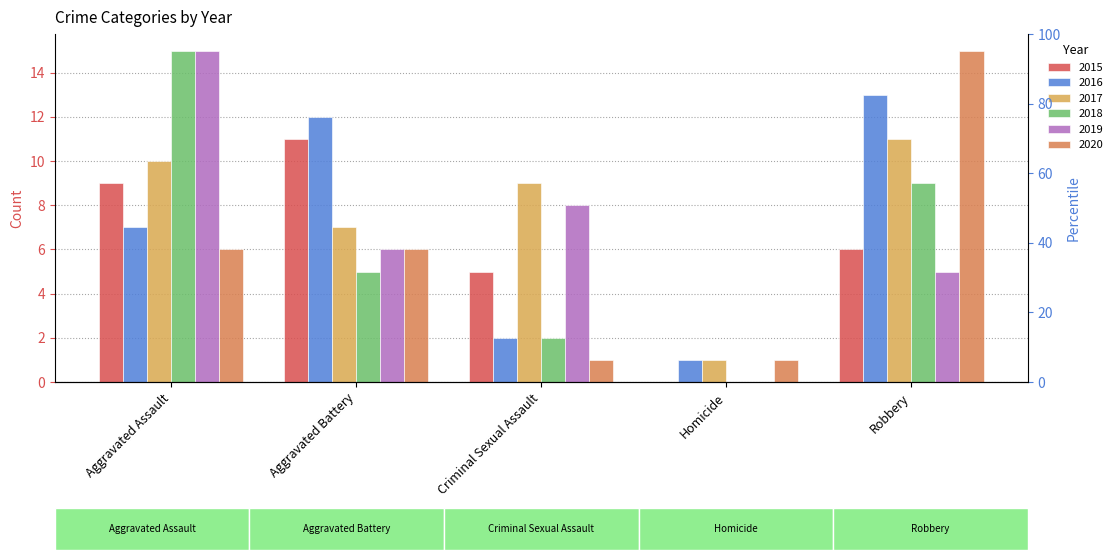

True or false: 2019 has a value of 6 at Aggravated Battery.

True